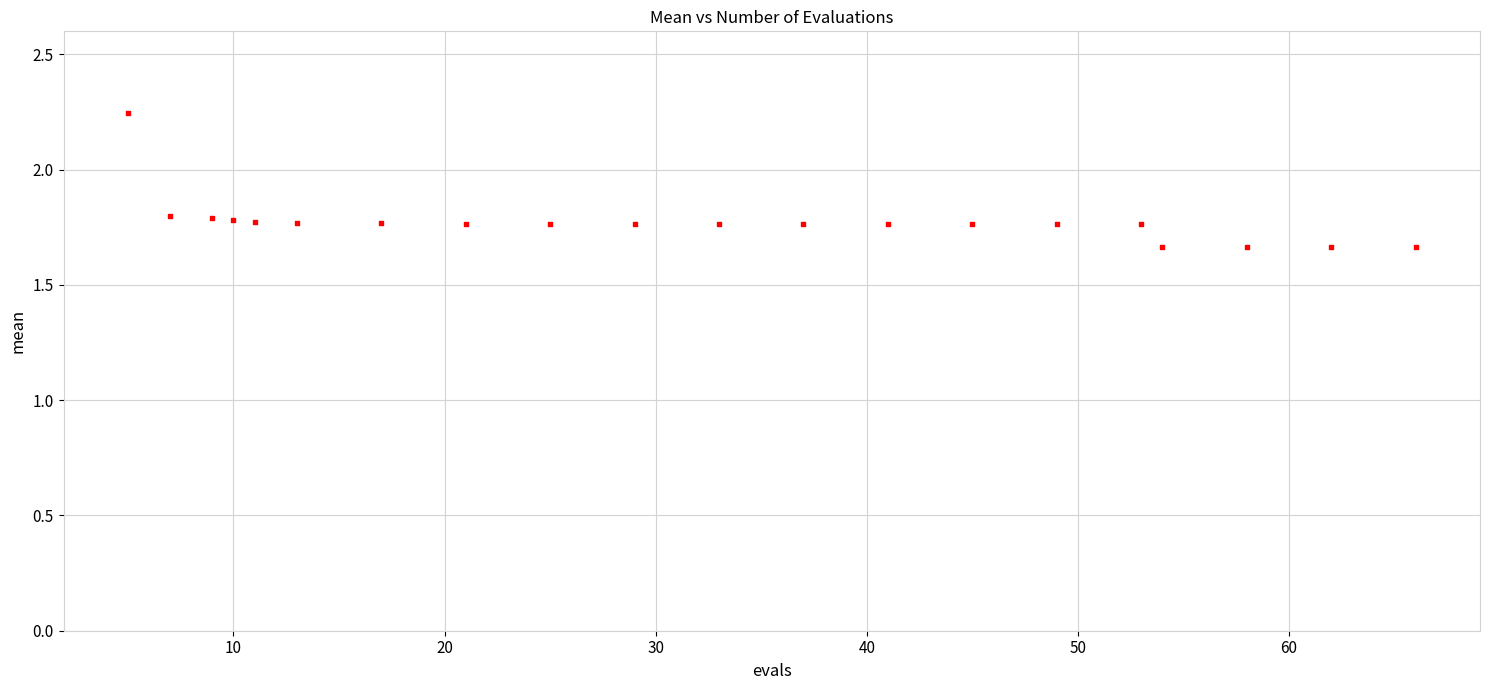

What is the range of Y values (max minus min)?

0.6